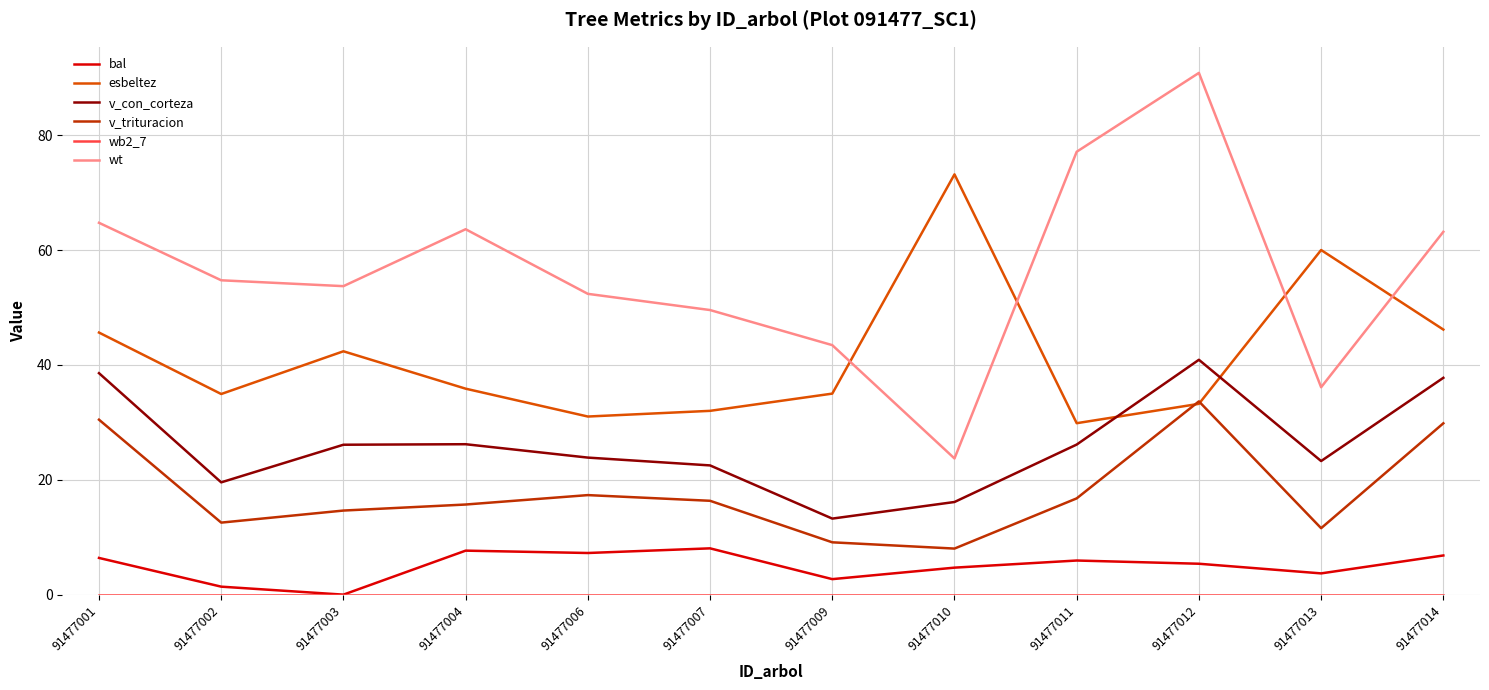

What is the approximate value of v_con_corteza at 91477010?

16.1